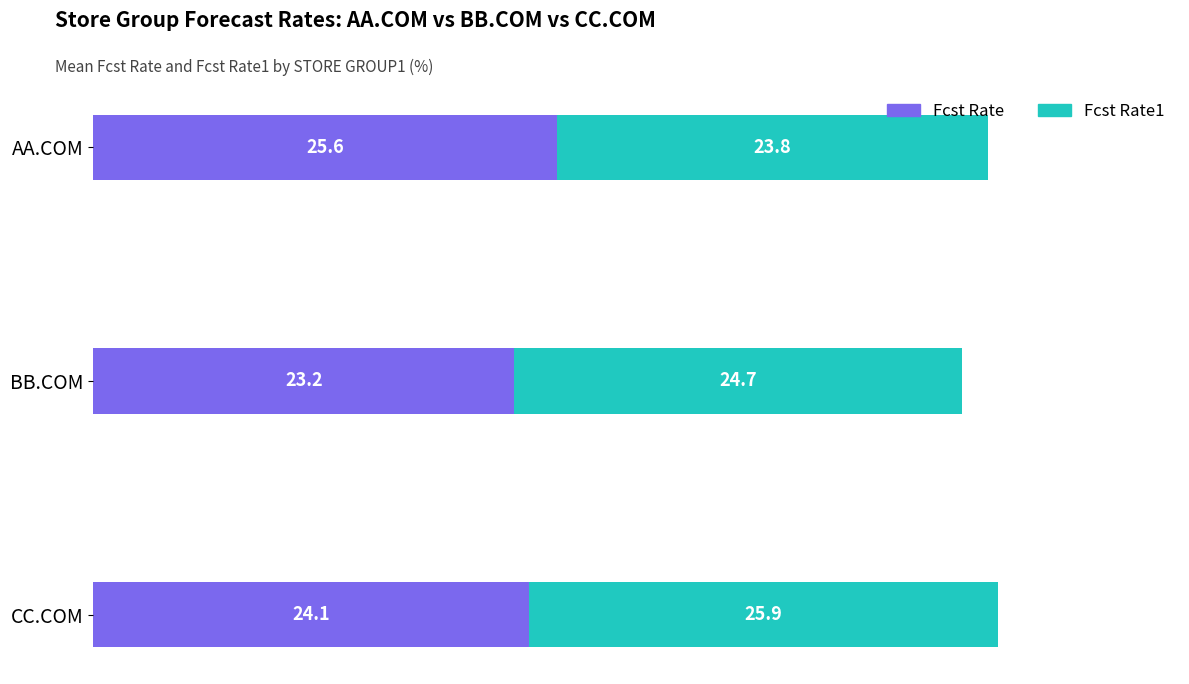

The Fcst Rate series shows 25.6 at AA.COM. True or false?

True